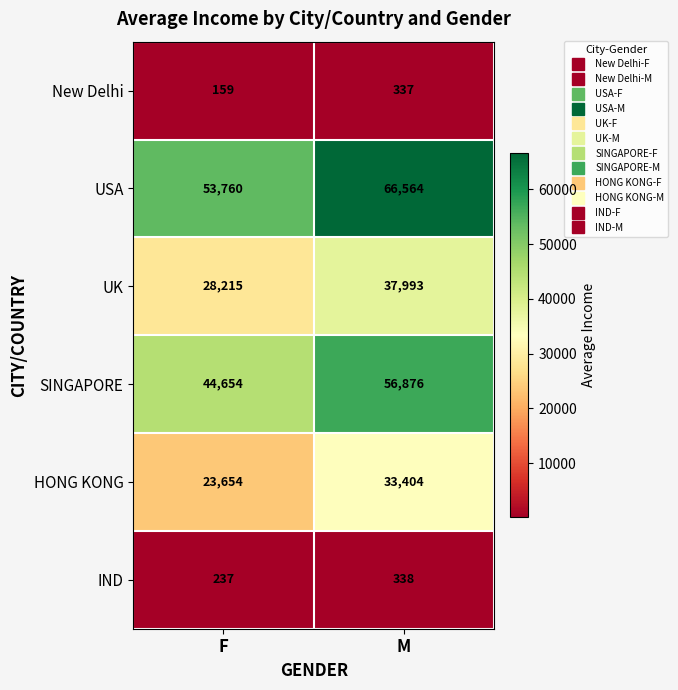

Which series changed the most between F and M?

USA